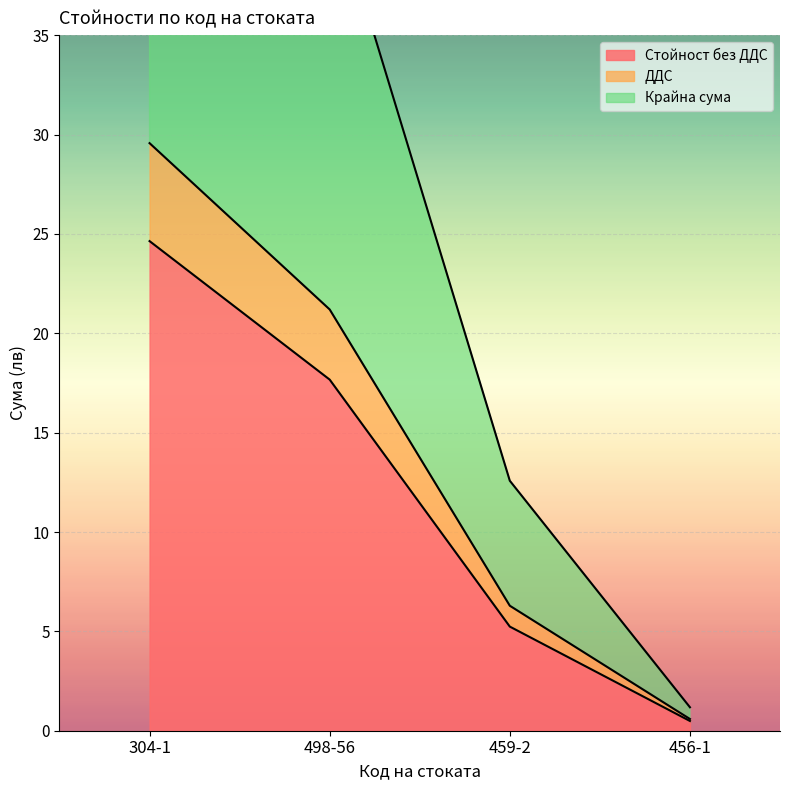

True or false: Крайна сума and Стойност без ДДС cross at least once.

False